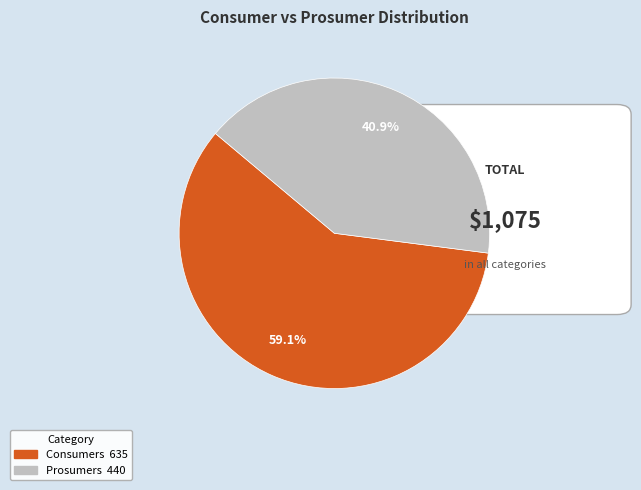

What is the majority slice?

Consumers